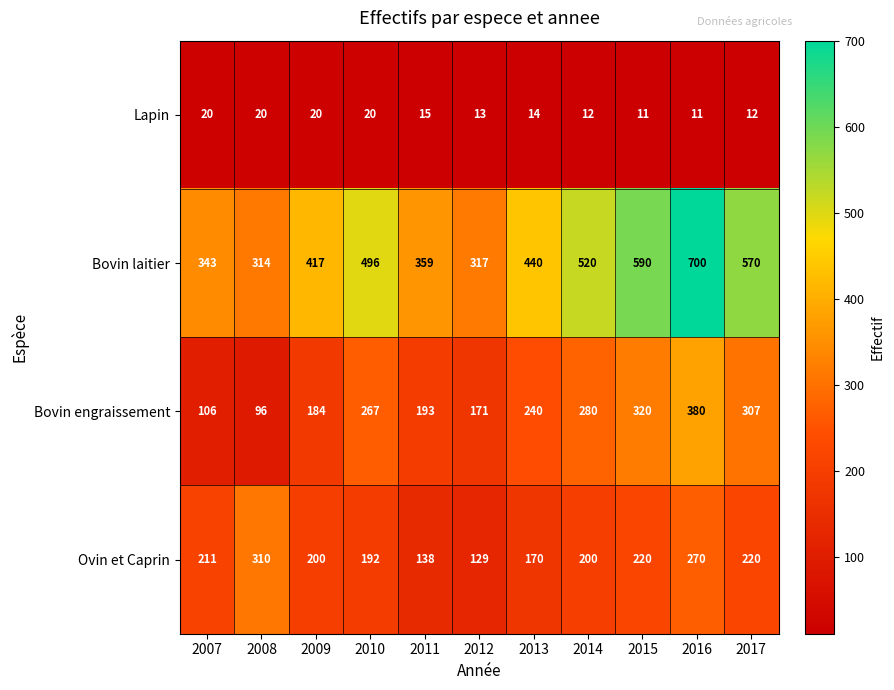

Between 2011 and 2016, which series saw the biggest shift?

Bovin laitier